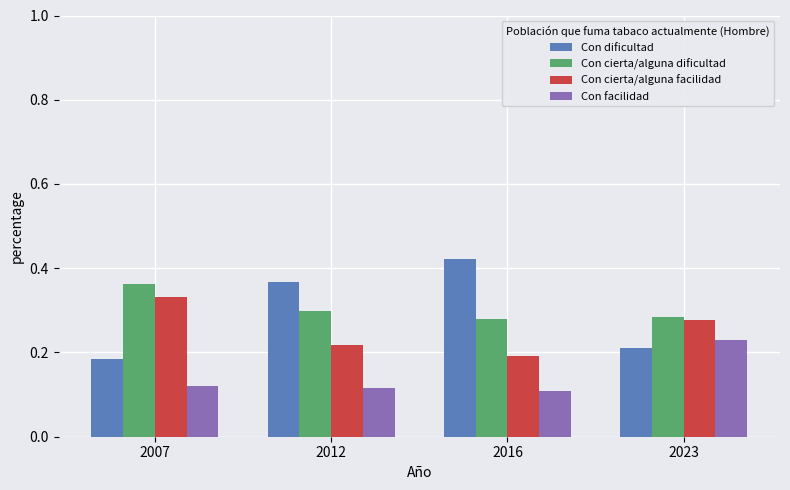

How many Con cierta/alguna dificultad values are between 0 and 1?

4